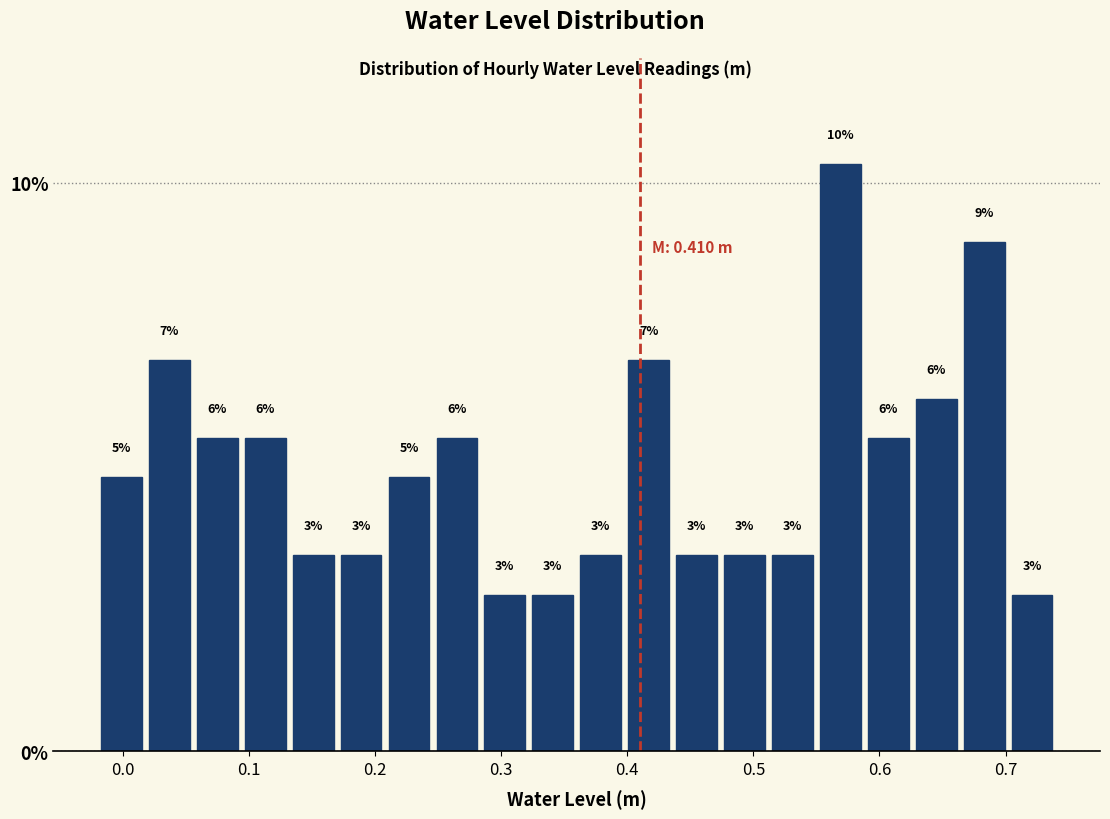

Read against the x-axis, roughly where is the centre of the tallest bar?

0.57